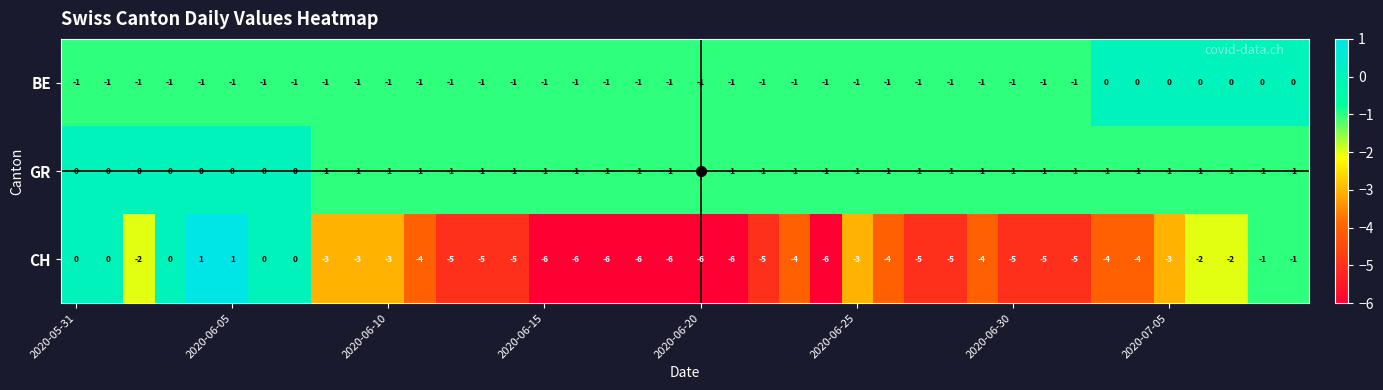

At how many categories does at least one series exceed -3?

40